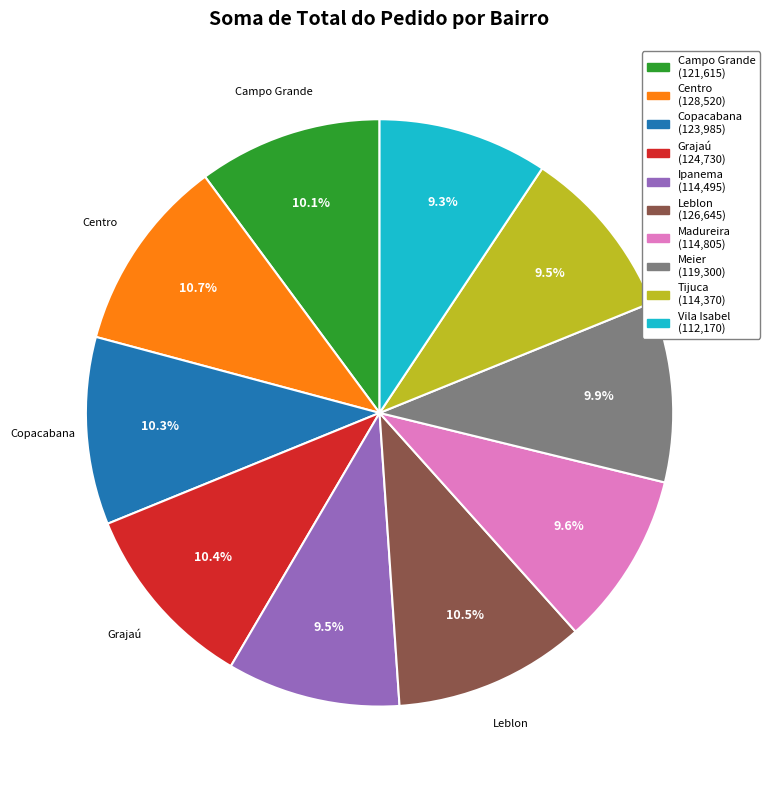

Is there any slice that represents more than half of the pie?

No